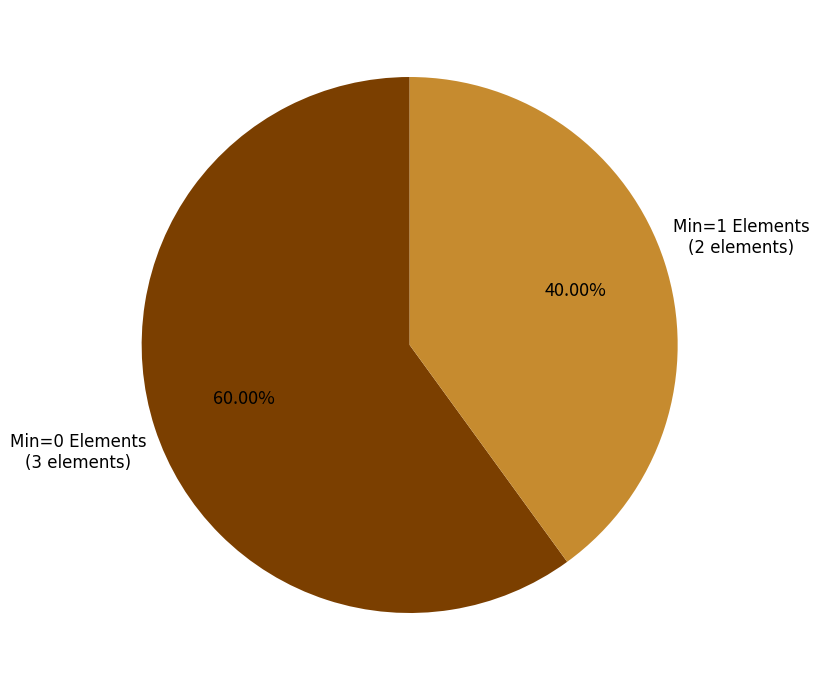

How many slices are in this pie chart?

2